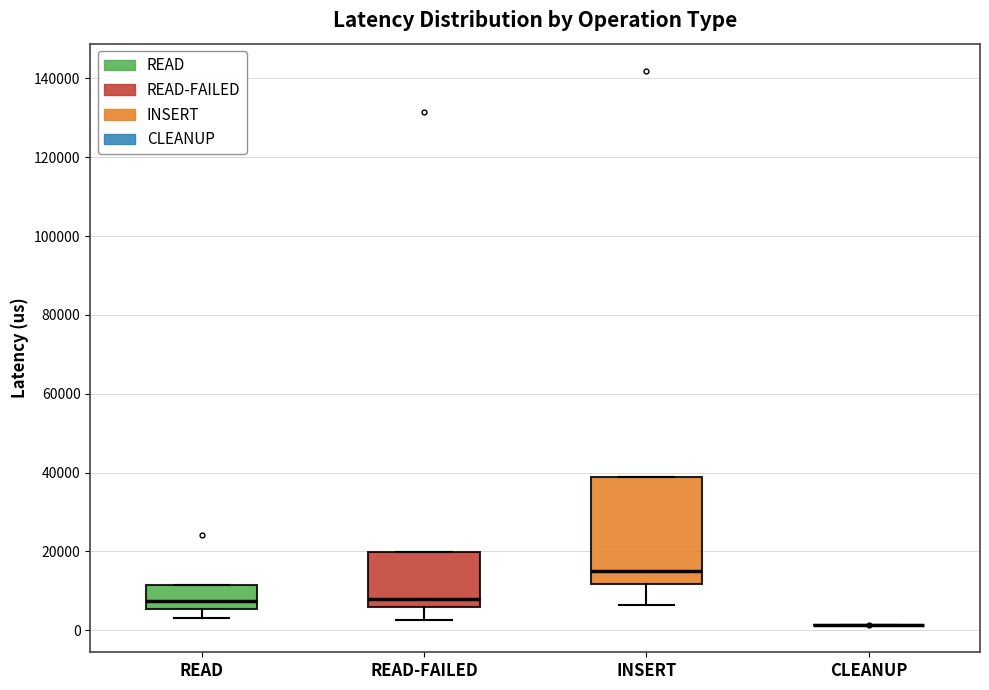

Where is the upper edge of the box for INSERT on the y-axis? The values are not printed on the chart, so give them approximately, as read against the axis.

38000